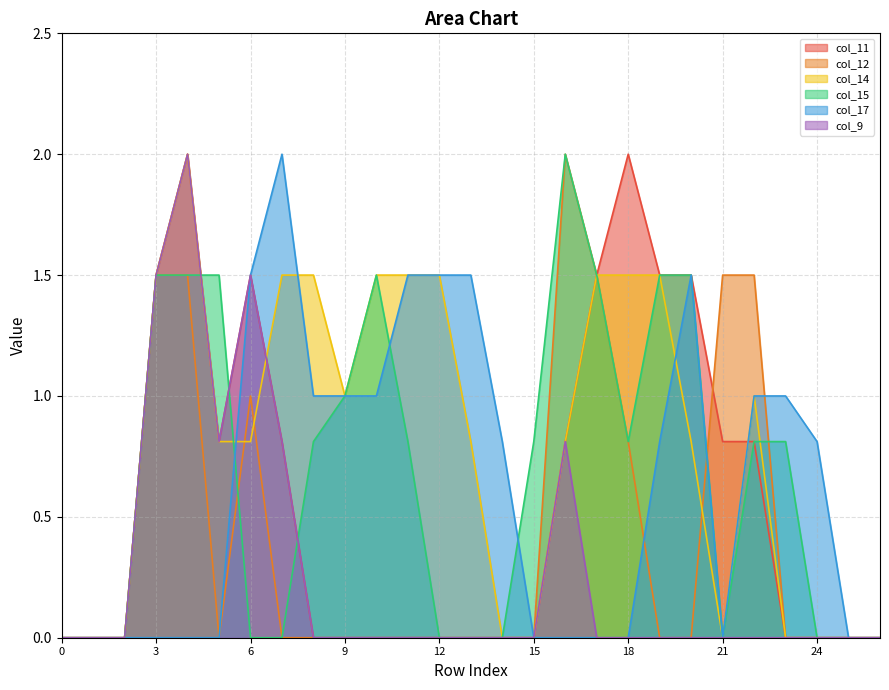

True or false: col_14 has a value of 1.5 at 8.

True